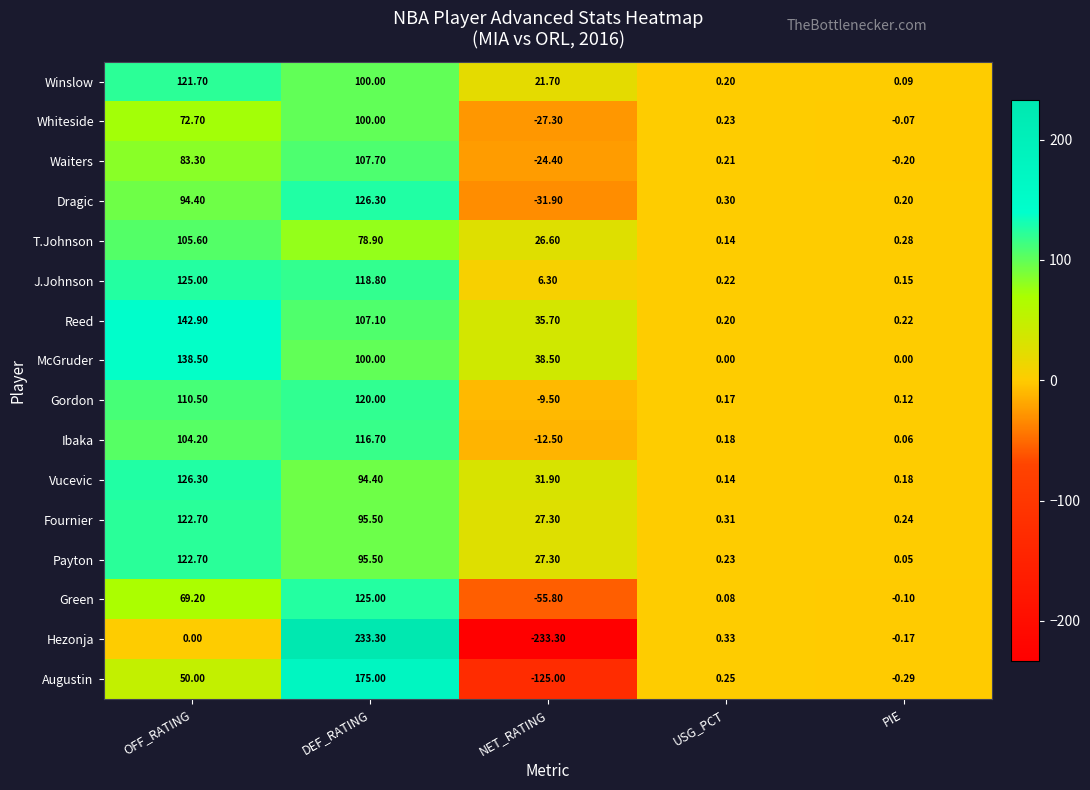

Rank the categories by T.Johnson value from lowest to highest.

USG_PCT, PIE, NET_RATING, DEF_RATING, OFF_RATING